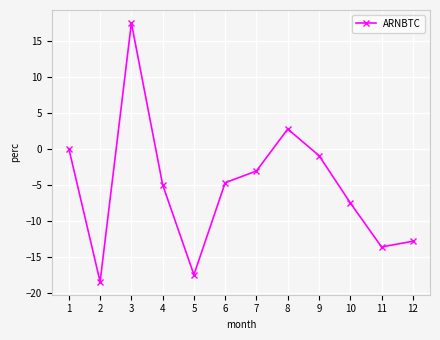

What is the difference between the maximum and second lowest values?

35.0